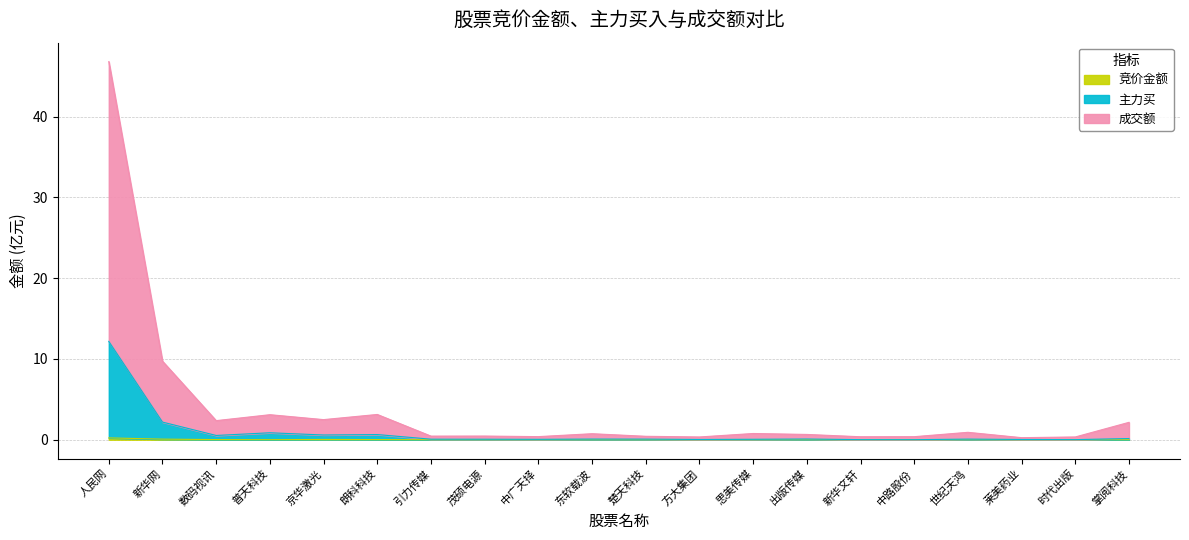

In 成交额, how many points are higher than both neighbors (excluding endpoints)?

6